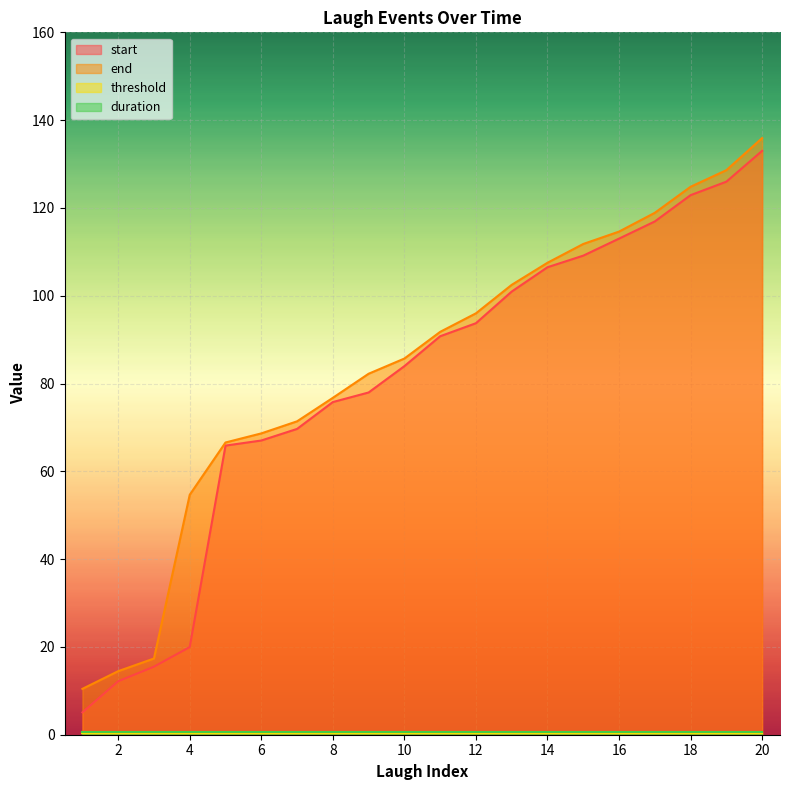

True or false: start and end cross at least once.

False